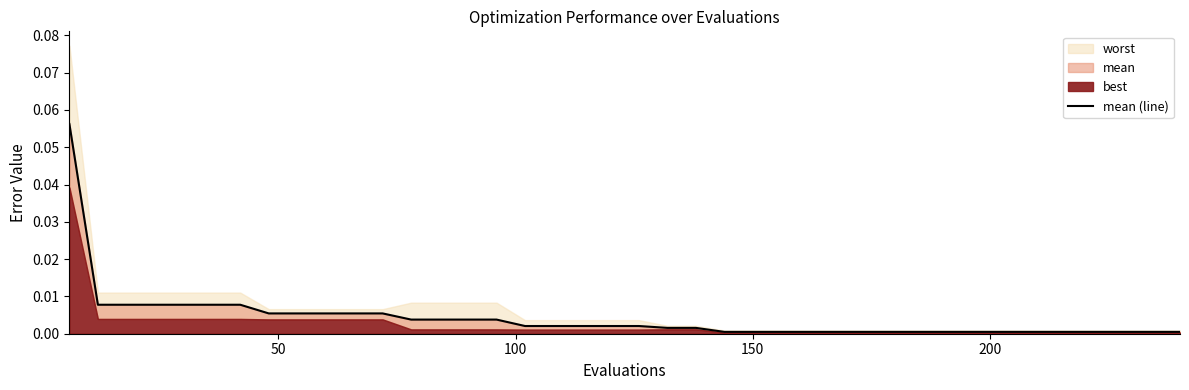

Does the chart display data point markers on the line(s)?

No